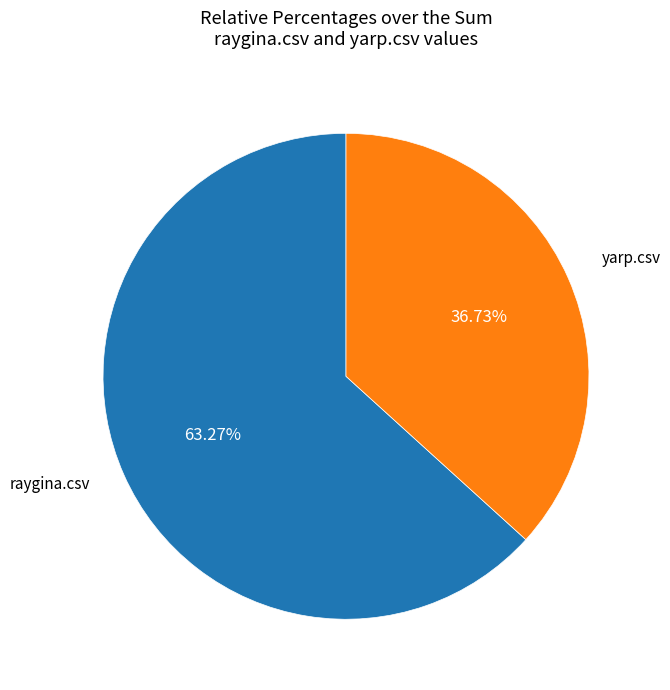

Which category accounts for the majority?

raygina.csv